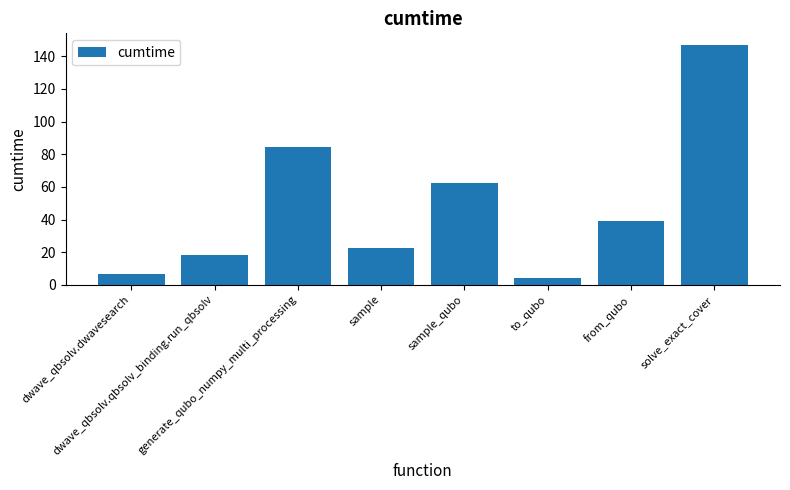

How many distinct data groups are displayed?

1